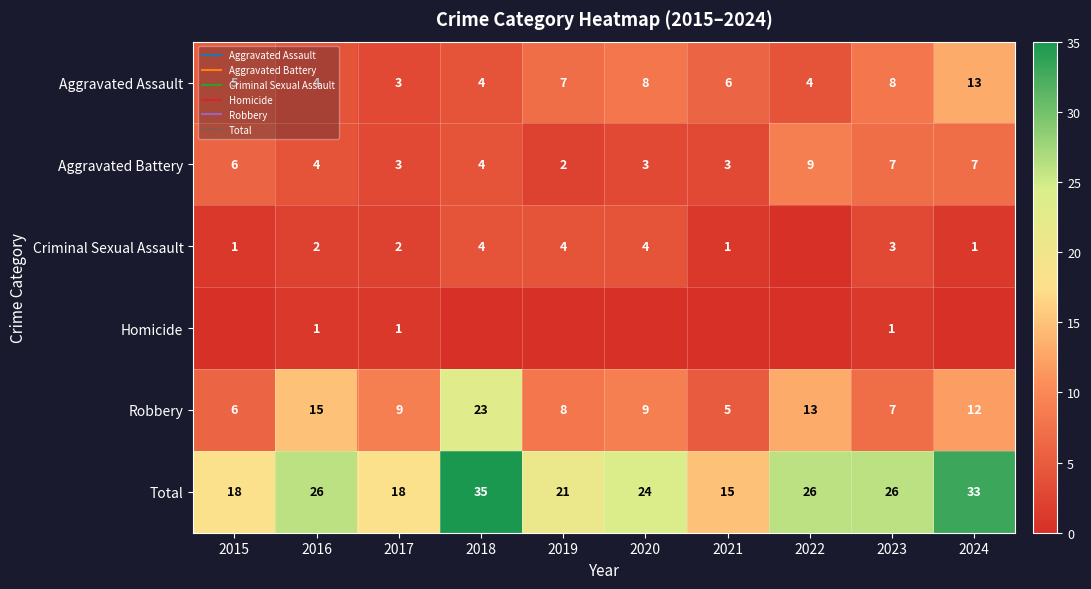

How many values in the Aggravated Assault series exceed 6?

4